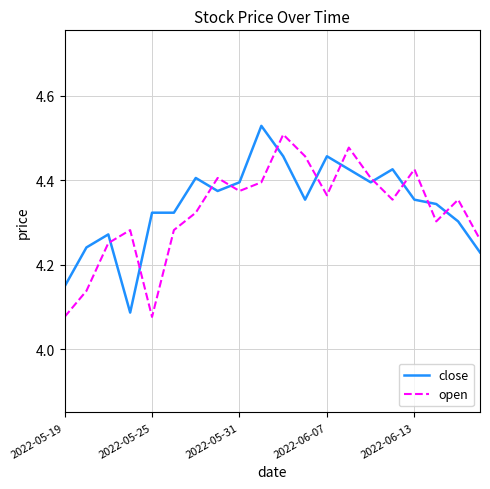

How many close values are between 4 and 5?

20